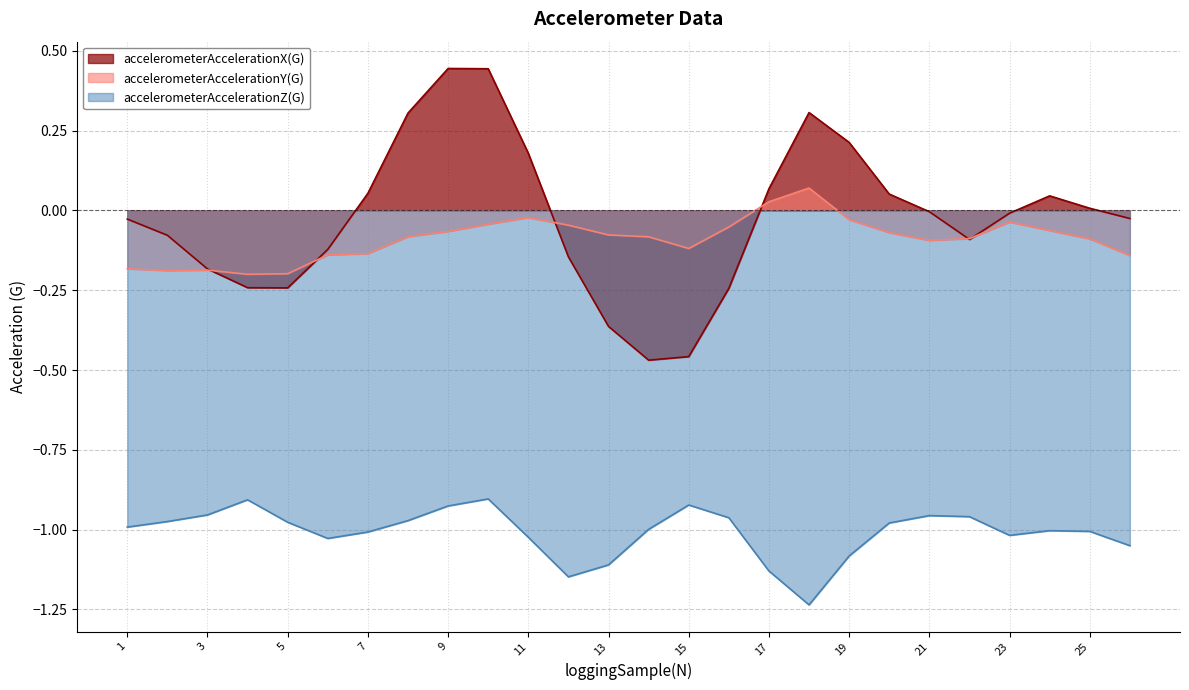

True or false: accelerometerAccelerationX(G) has a value of -0.4 at 13.

True